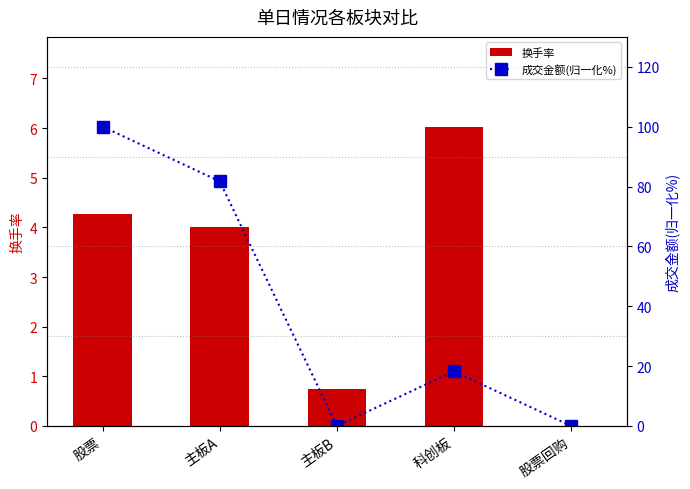

Which series has the largest total across all categories?

成交金额(归一化%)